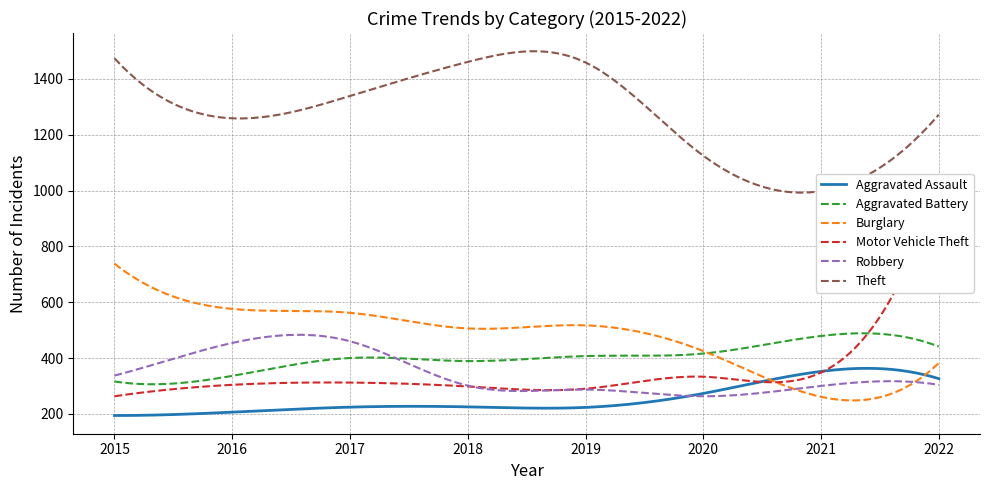

True or false: Theft and Robbery intersect in this chart.

False